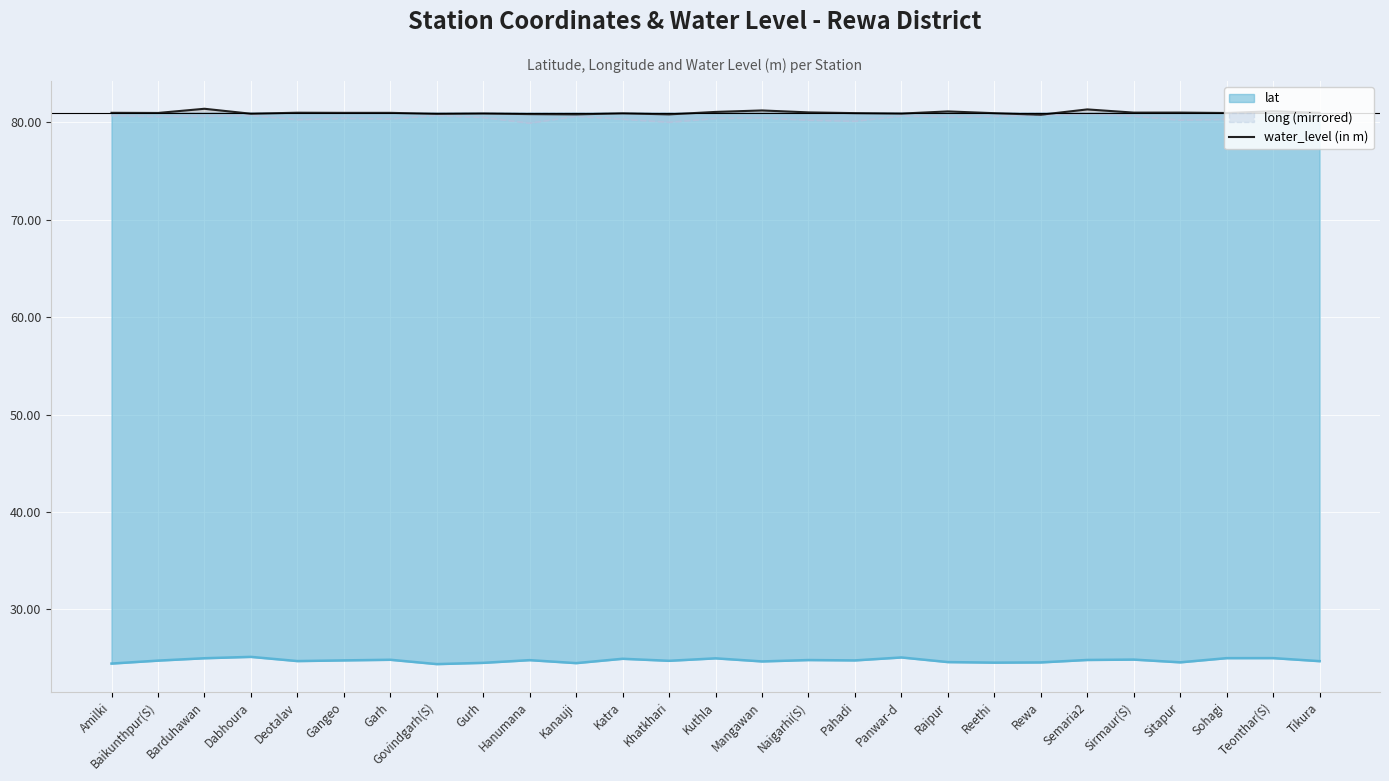

How many lines are shown in the chart?

3